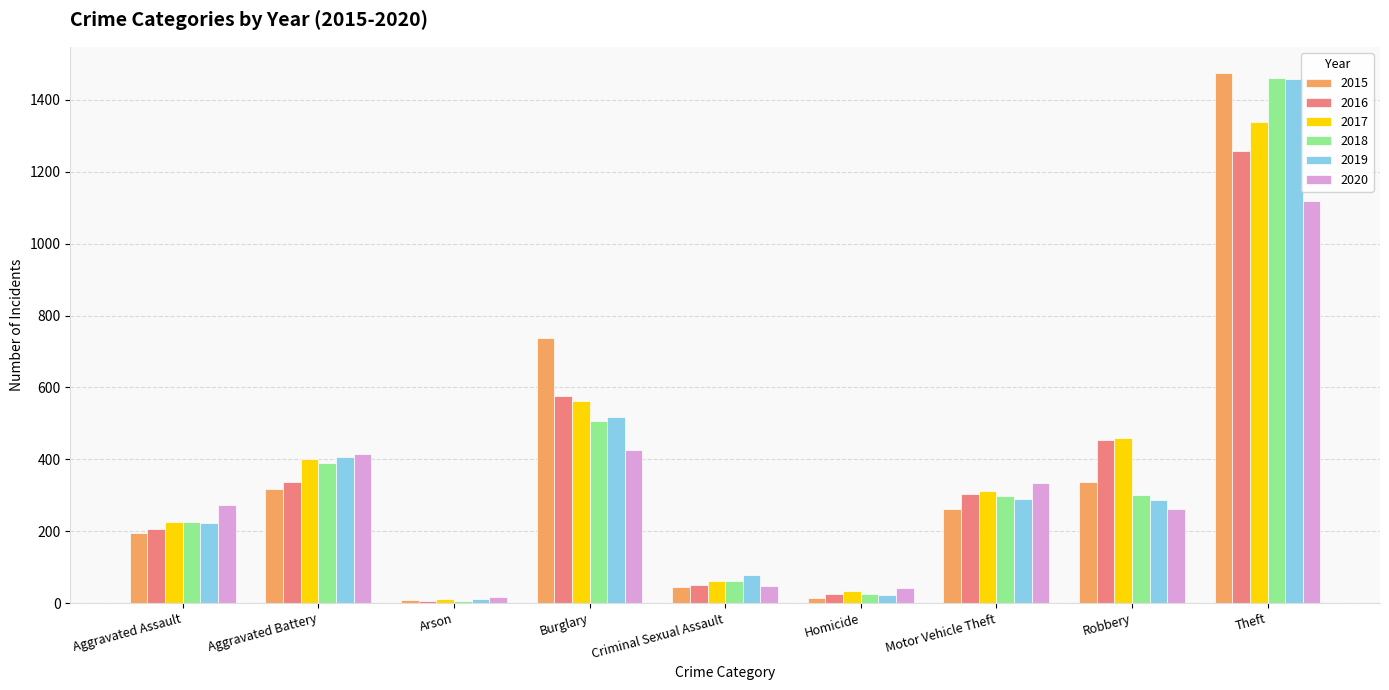

Which category has the highest value in the 2020 series?

Theft